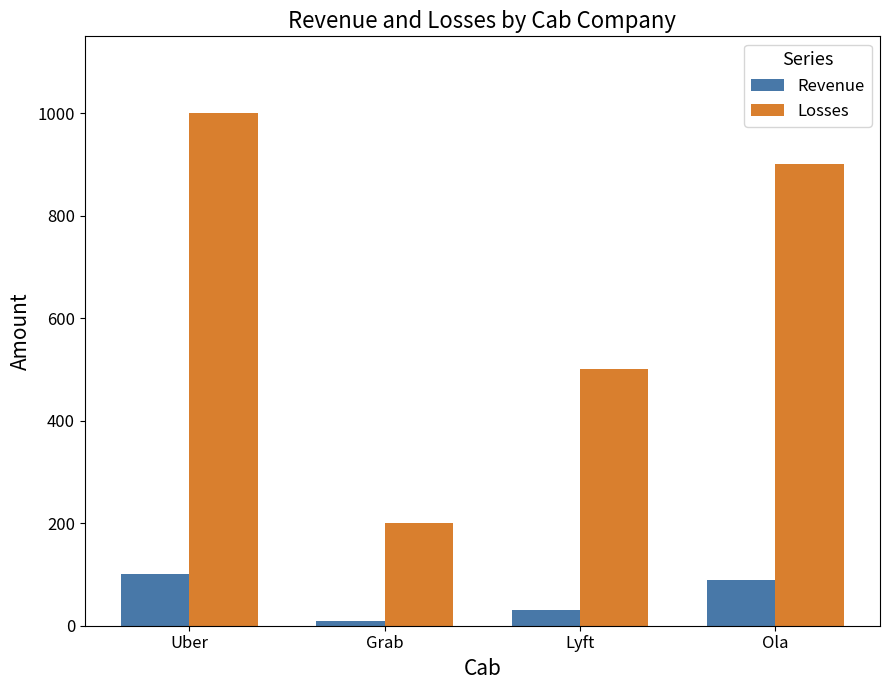

What is the smallest value displayed?

10